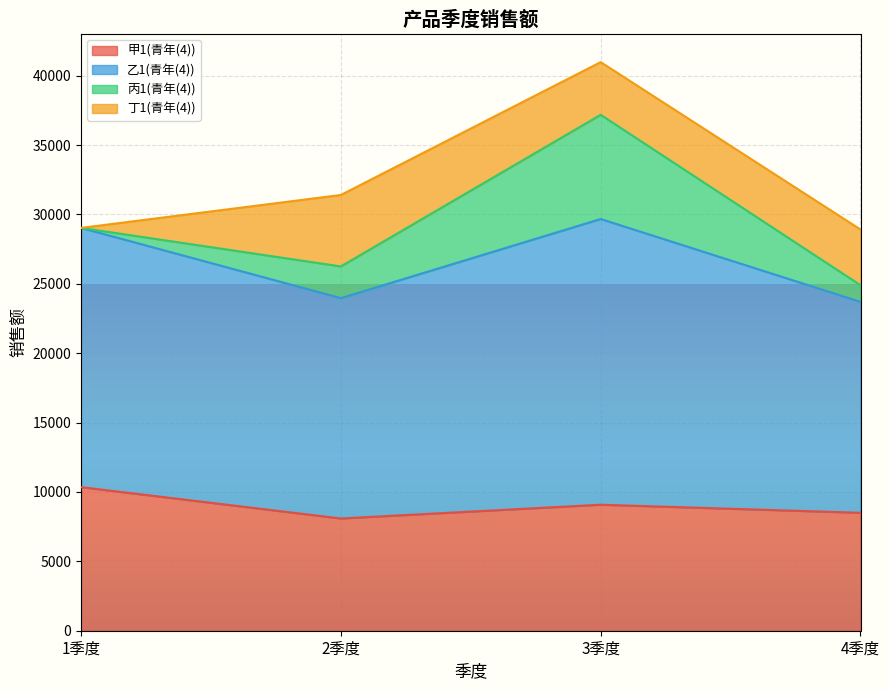

Which category has the highest value in the 甲1(青年(4)) series?

1季度